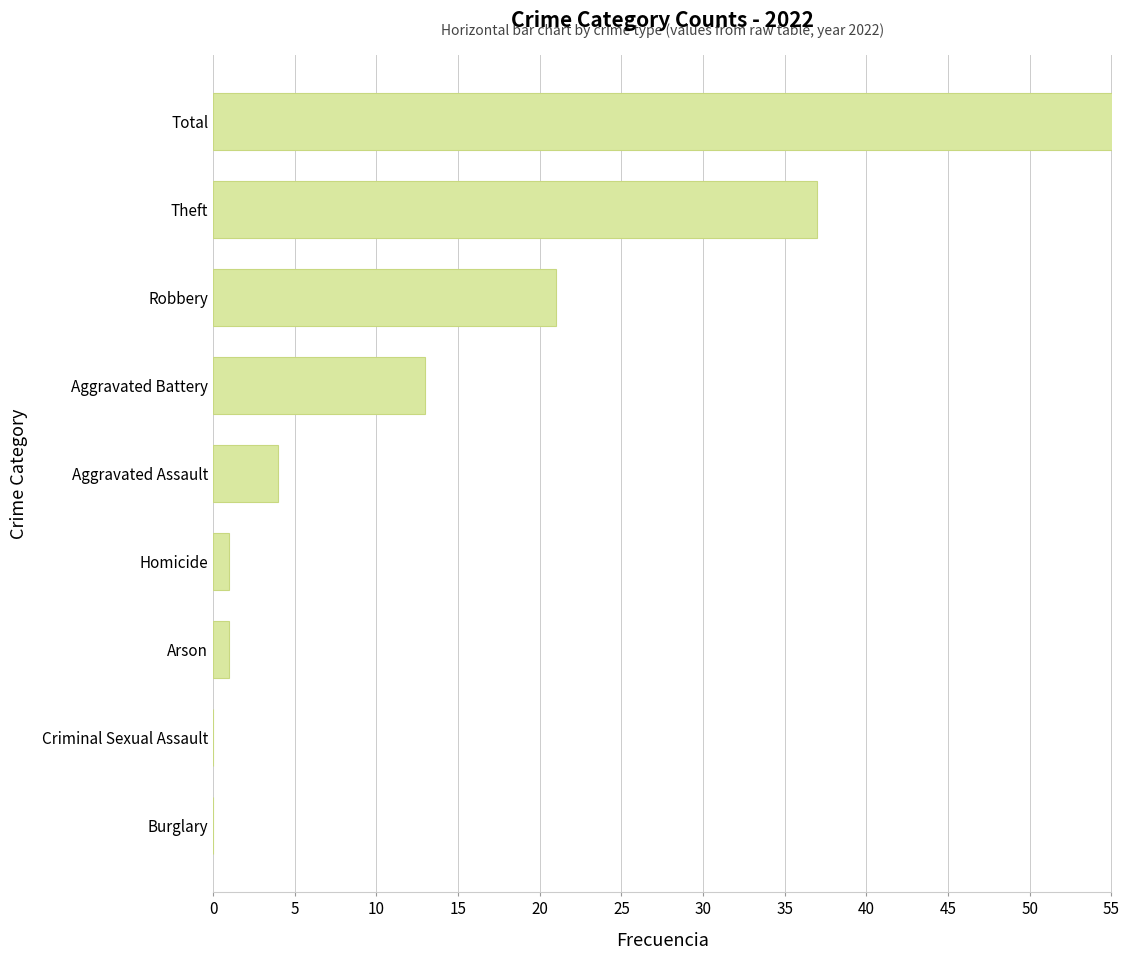

What is the difference between the second highest and second lowest values?

37